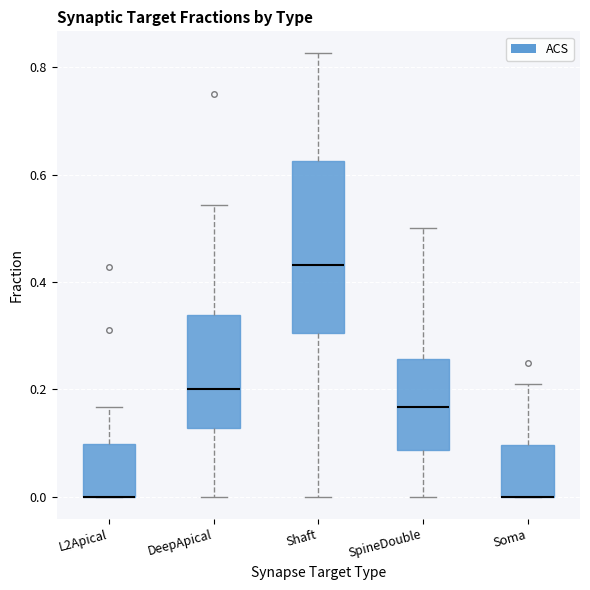

Reading left to right, read every box against the y-axis: the position of its median line, the range the box covers, and the ends of its whiskers. The values are not printed on the chart, so give them approximately, as read against the axis.

L2Apical: median 0.00 (drawn on the box's lower edge), box 0.00 to 0.10, whiskers 0.00 to 0.16
DeepApical: median 0.20, box 0.12 to 0.34, whiskers 0.00 to 0.54
Shaft: median 0.44, box 0.30 to 0.62, whiskers 0.00 to 0.82
SpineDouble: median 0.16, box 0.08 to 0.26, whiskers 0.00 to 0.50
Soma: median 0.00 (drawn on the box's lower edge), box 0.00 to 0.10, whiskers 0.00 to 0.22